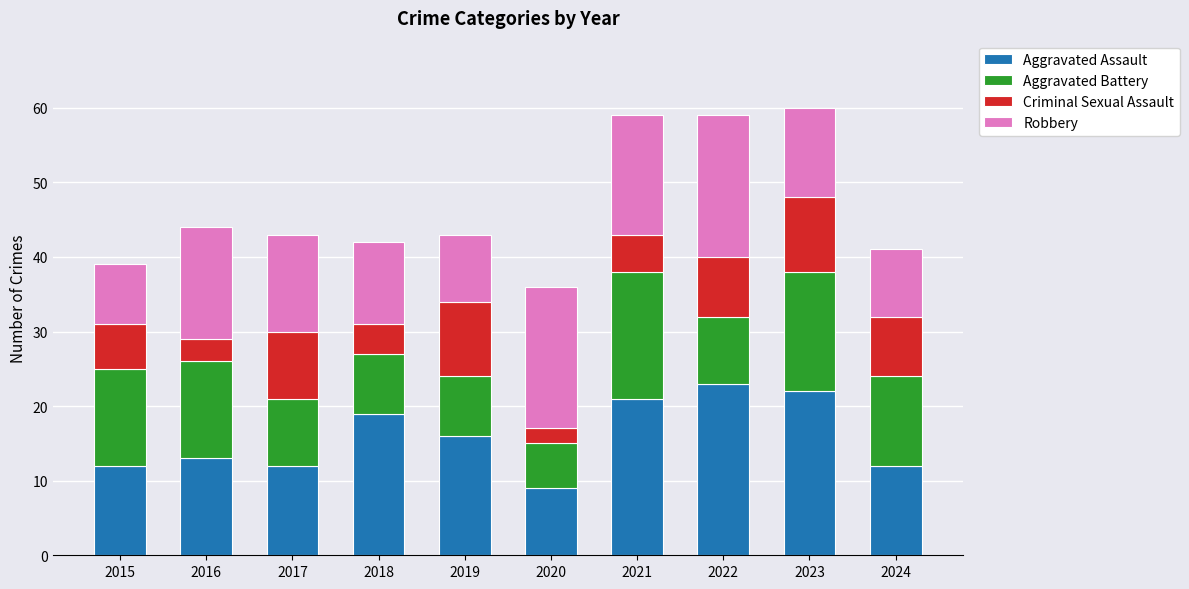

What is the total value across all series at 2018?

42